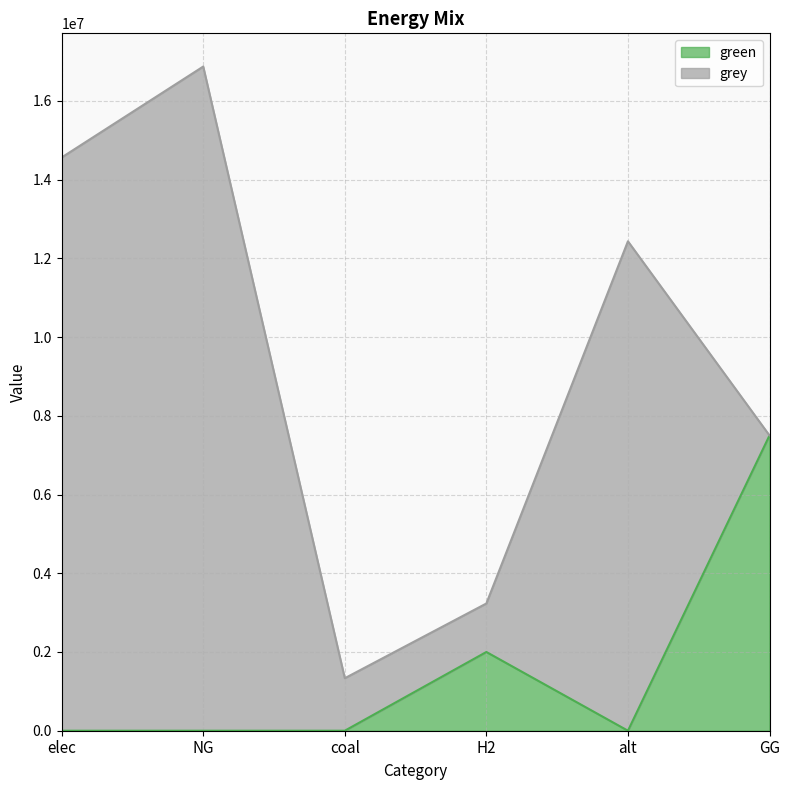

Between coal and NG, which is larger?

coal